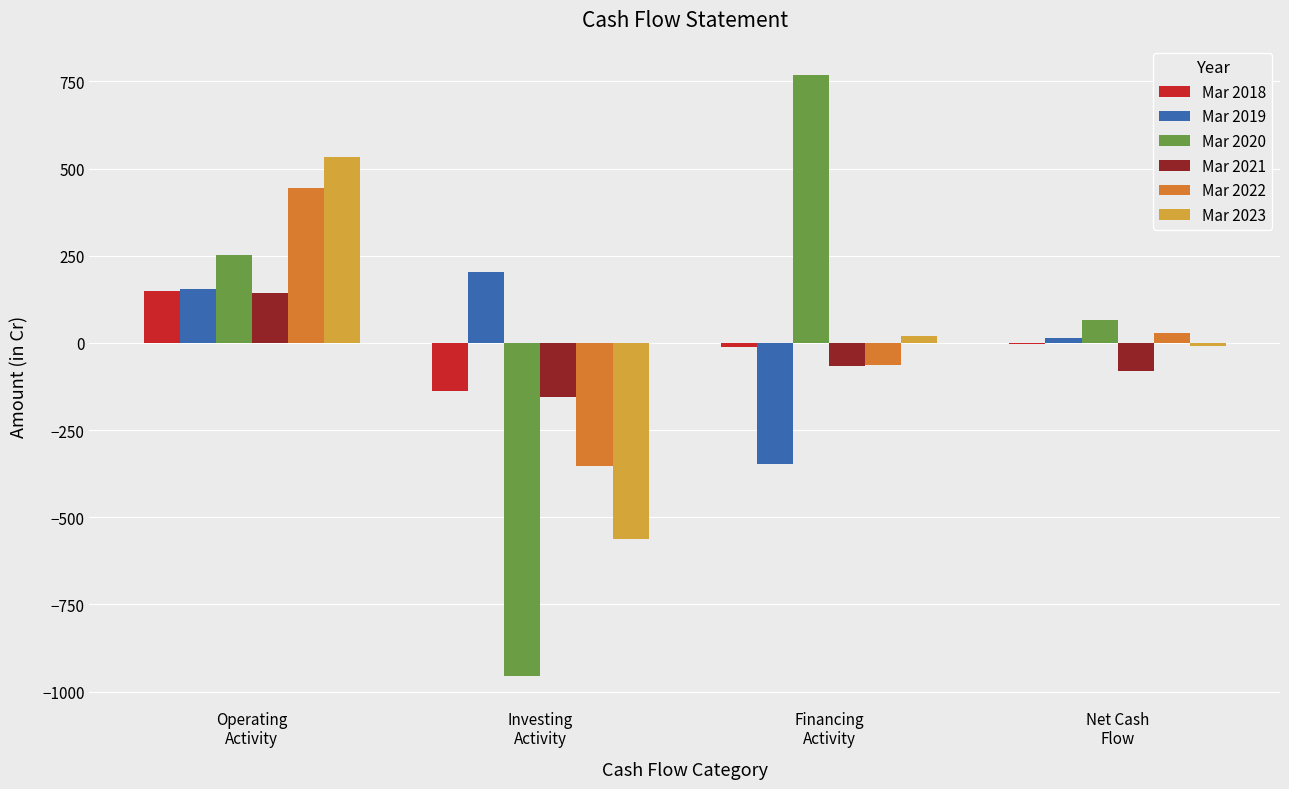

Which series has the largest total across all categories?

Mar 2020